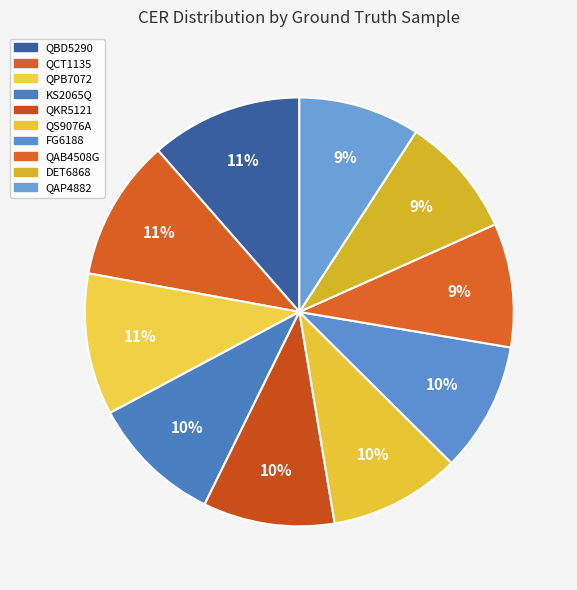

Is FG6188 the majority of the pie?

No